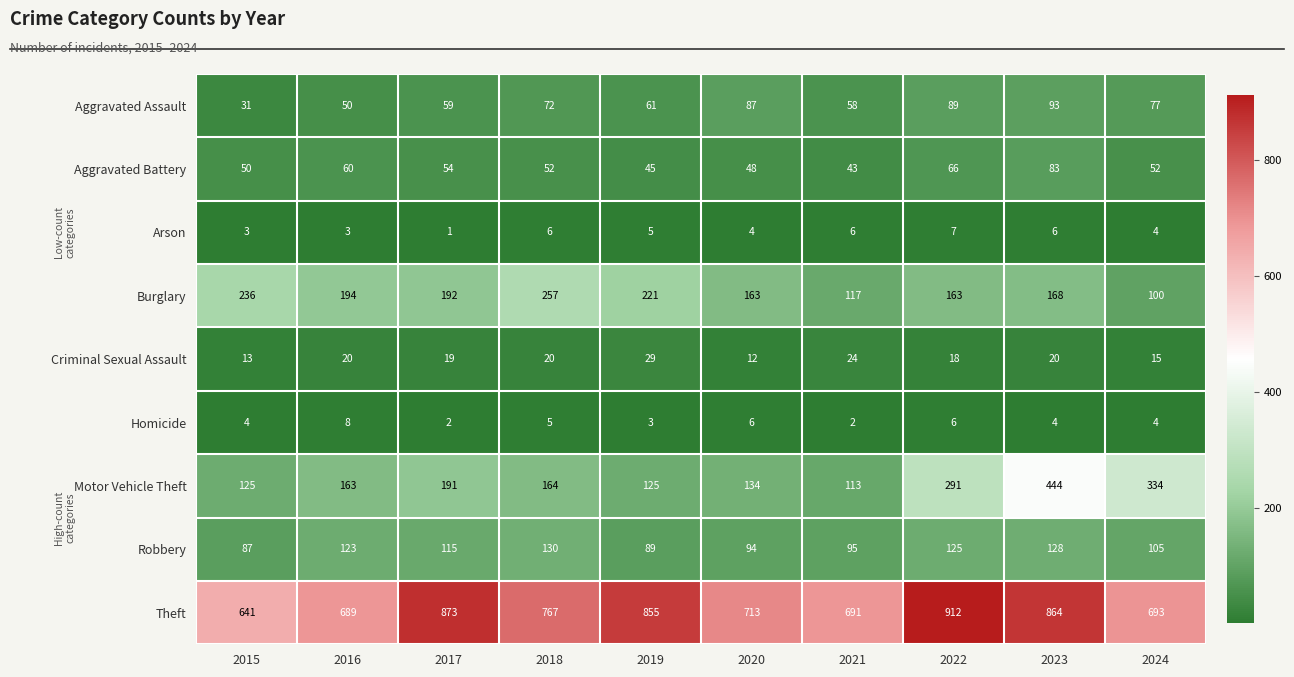

What is the difference between the maximum and second lowest values in the Aggravated Battery series?

38